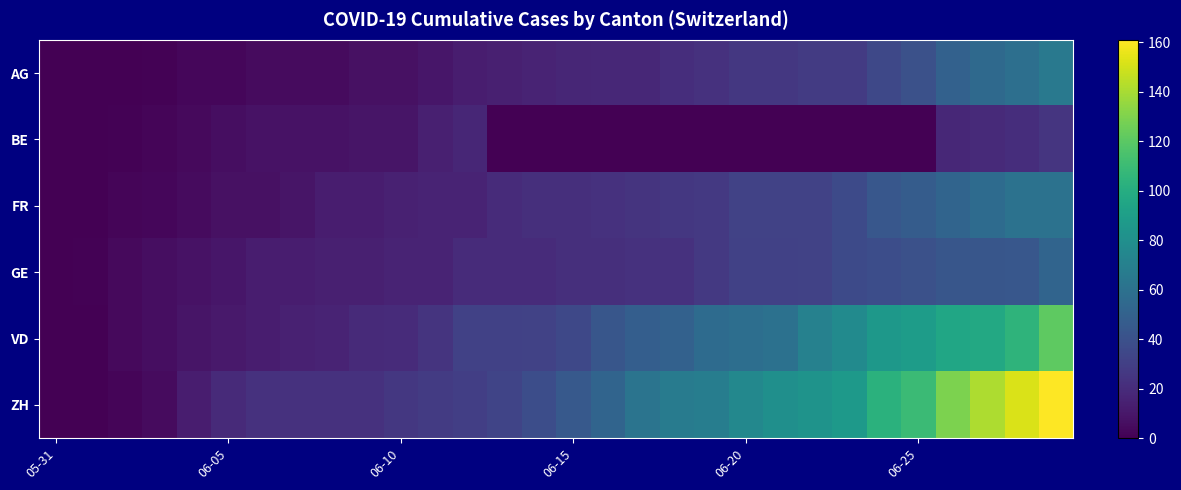

Reading left to right, what are all the values shown in this chart?

AG: 0	0	0	1	3	3	5	5	5	7	7	10	13	14	16	17	18	18	21	23	26	26	28	28	35	40	50	55	59	65
BE: 0	0	1	2	4	6	8	8	8	9	9	14	17	0	0	0	0	0	0	0	0	0	0	0	0	0	18	19	21	25
FR: 0	0	2	3	5	7	7	9	13	13	15	16	16	20	22	22	23	24	26	27	32	32	32	36	44	47	52	56	61	61
GE: 0	1	4	6	8	10	13	13	14	14	16	16	20	20	20	22	22	23	23	27	31	31	32	36	38	40	43	43	44	52
VD: 0	0	4	6	9	11	13	15	16	19	20	24	31	31	32	35	43	48	50	56	58	60	71	77	86	89	95	97	105	121
ZH: 0	0	2	5	13	19	23	23	23	23	26	28	30	33	38	45	52	62	67	68	75	80	83	87	103	110	129	141	152	161